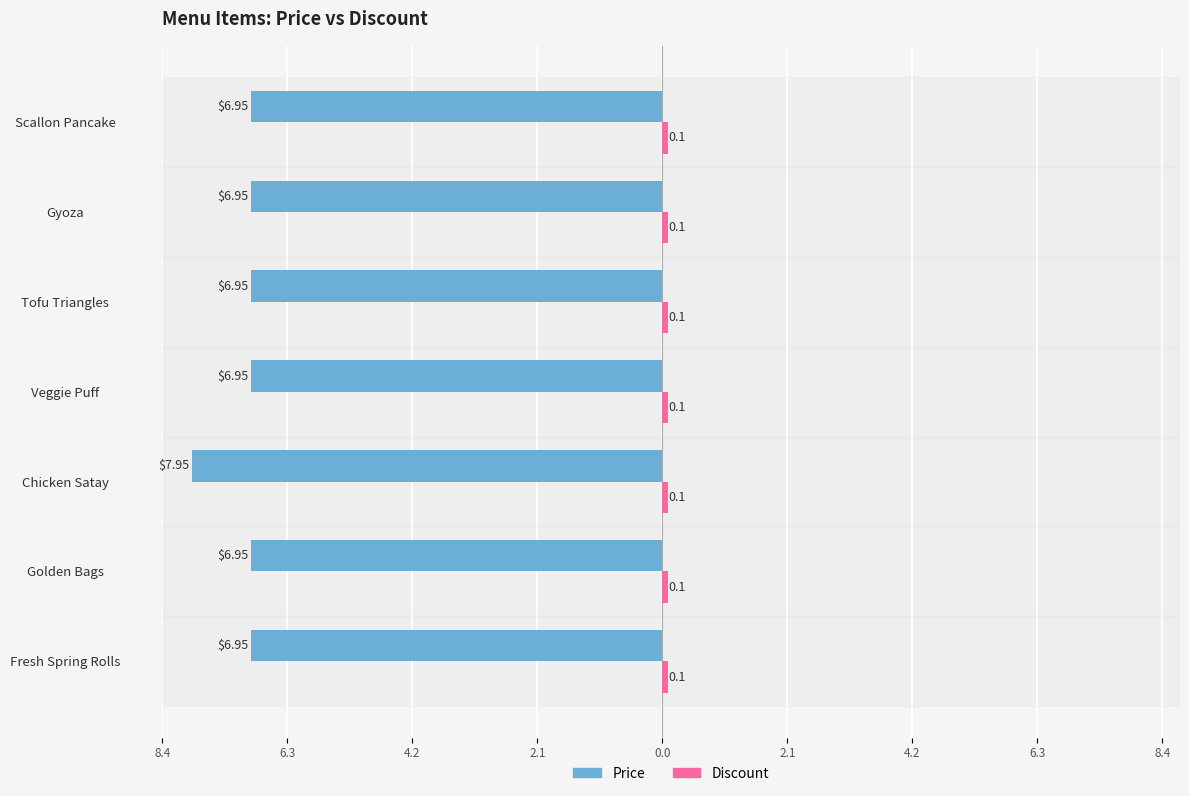

Which series has the largest range (max minus min)?

Price